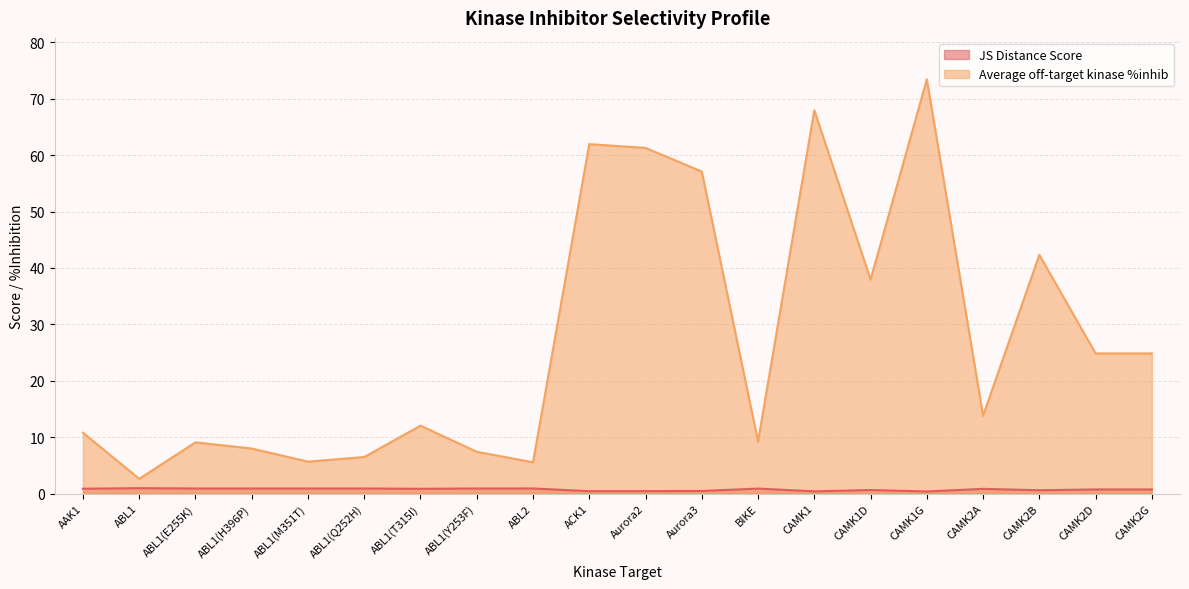

True or false: JS Distance Score and Average off-target kinase %inhib cross at least once.

False